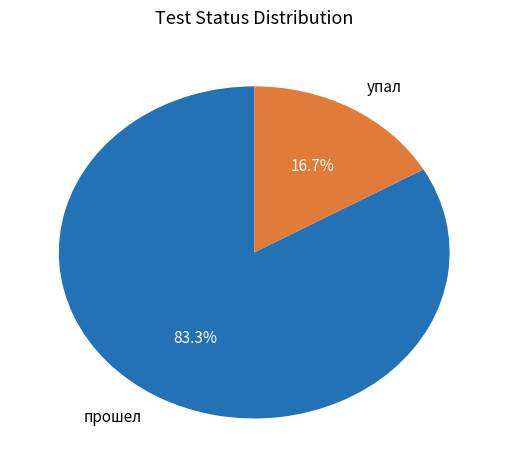

Which slice is the smallest?

упал